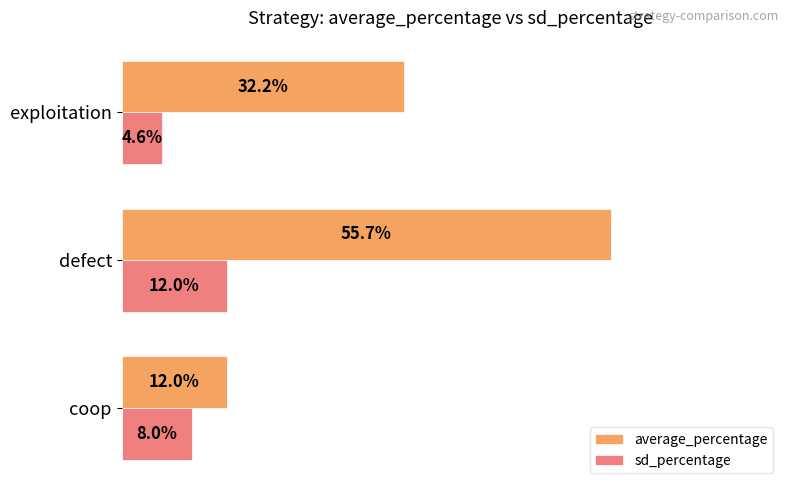

Rank the series by their maximum value, from highest to lowest.

average_percentage, sd_percentage